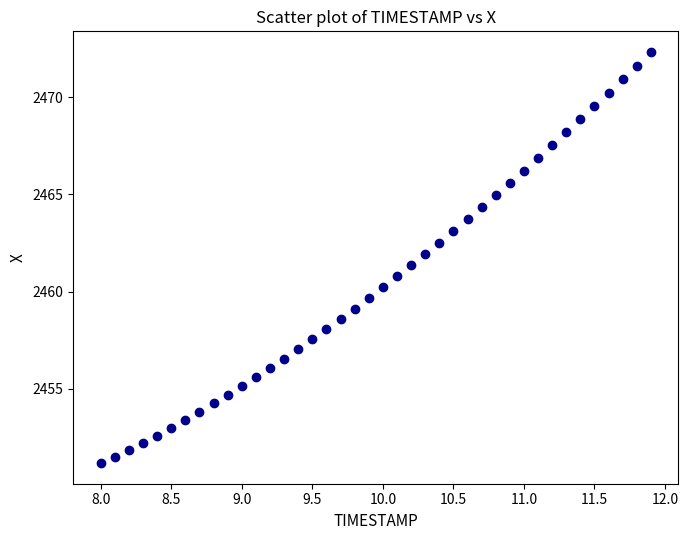

What is the range of X values (max minus min)?

3.9